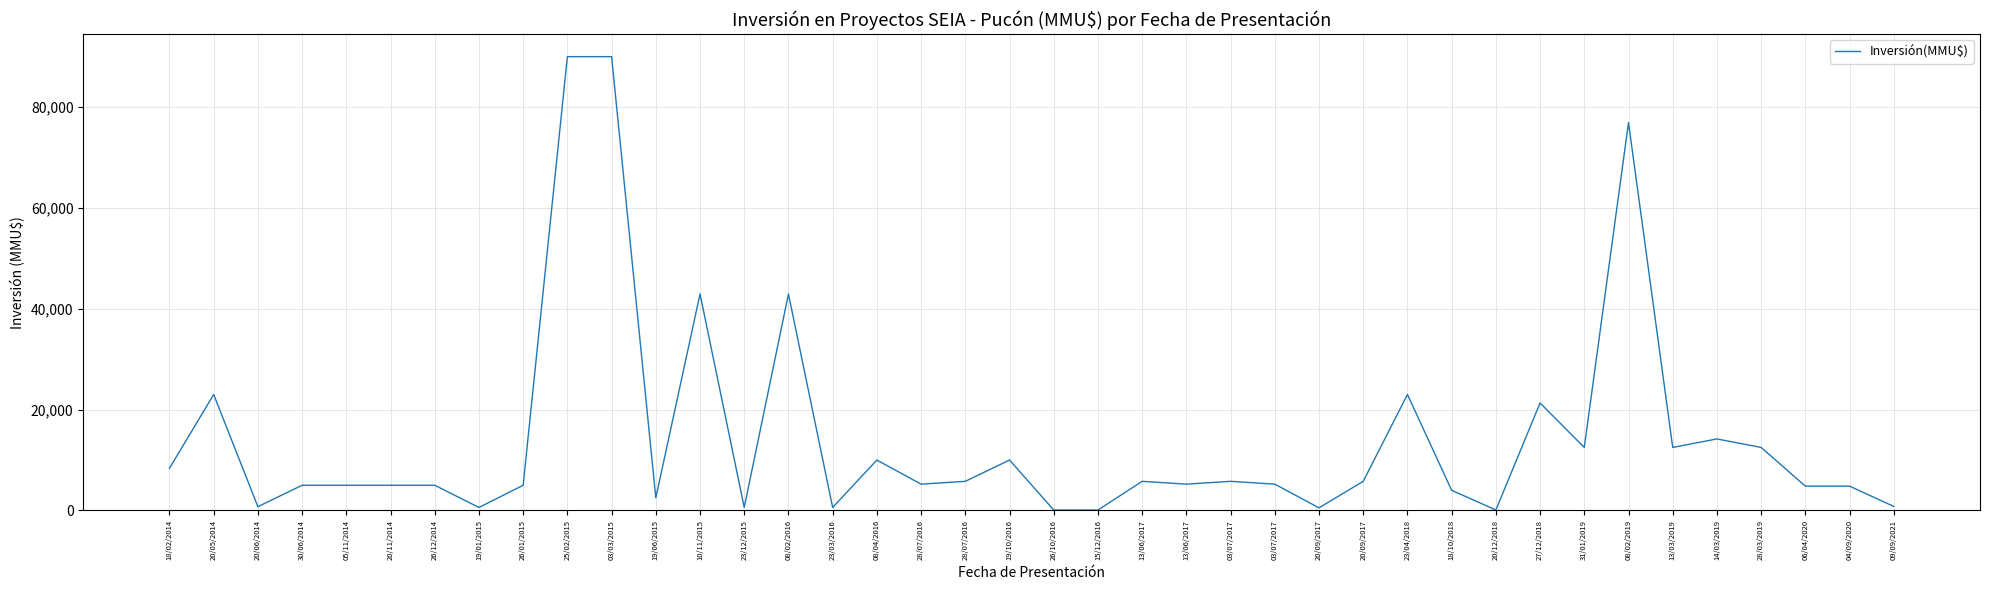

What is the difference between the second highest and second lowest values?

89912